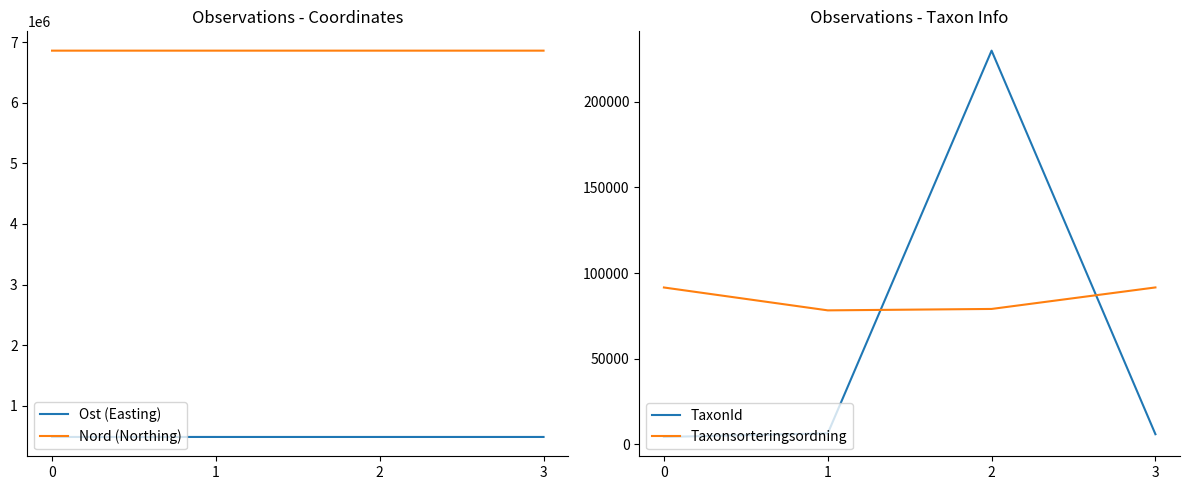

At which category does Nord (Northing) reach its first local peak?

1